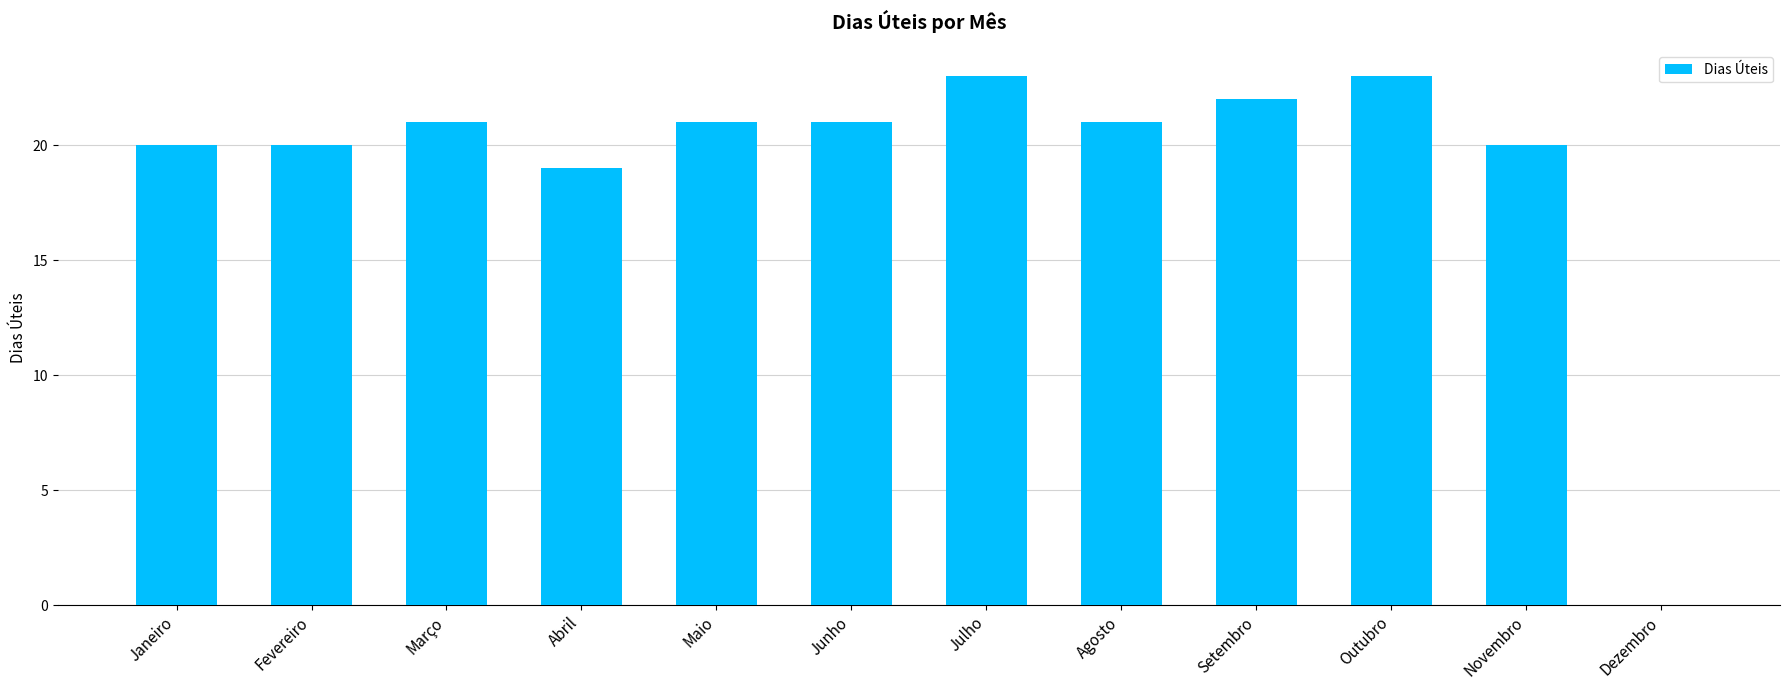

The value at Março is 15. True or false?

False